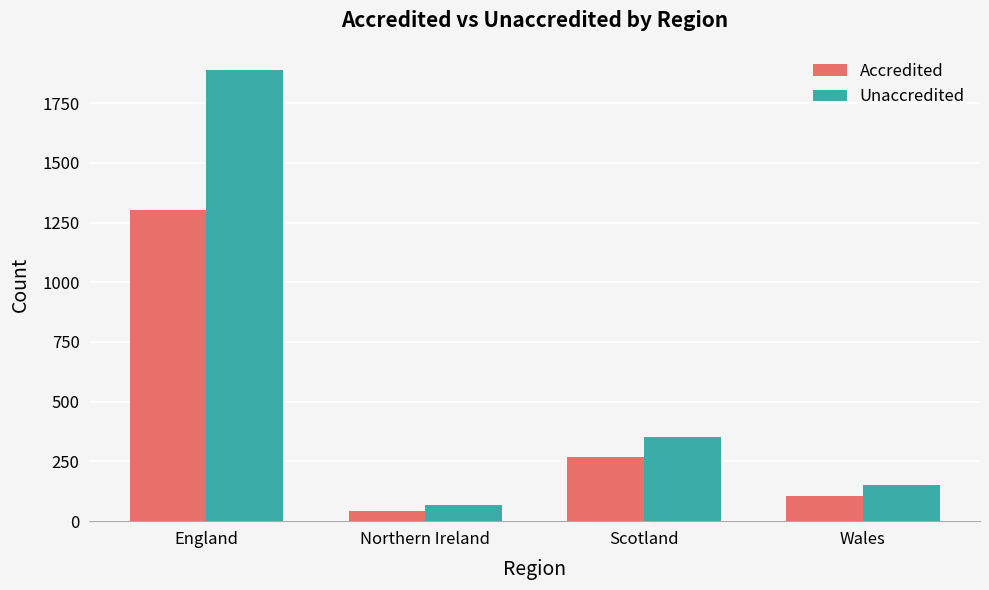

Which series changed the most between Northern Ireland and Scotland?

Unaccredited